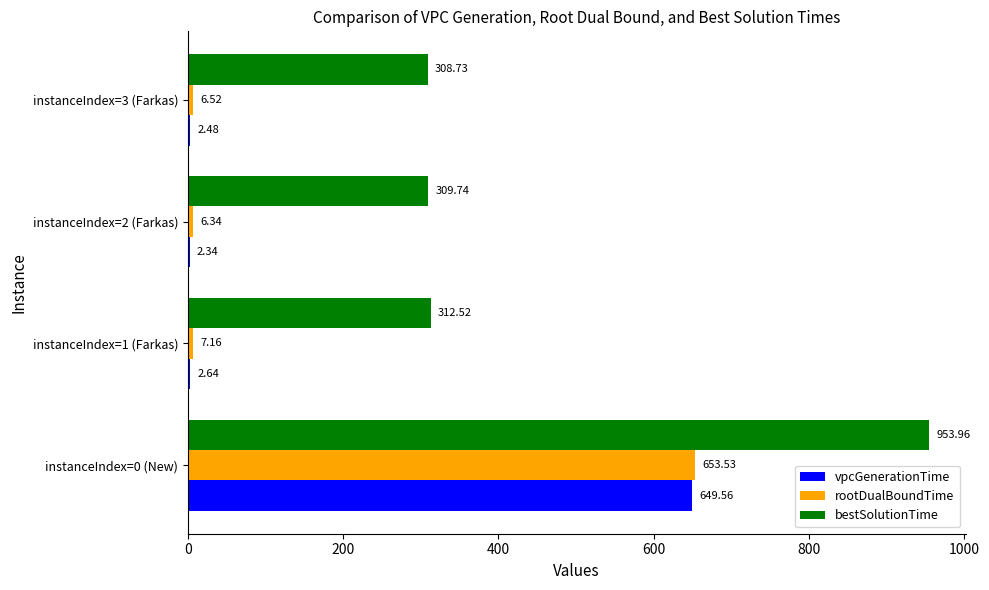

At which category is the sum across all series the highest?

instanceIndex=0 (New)